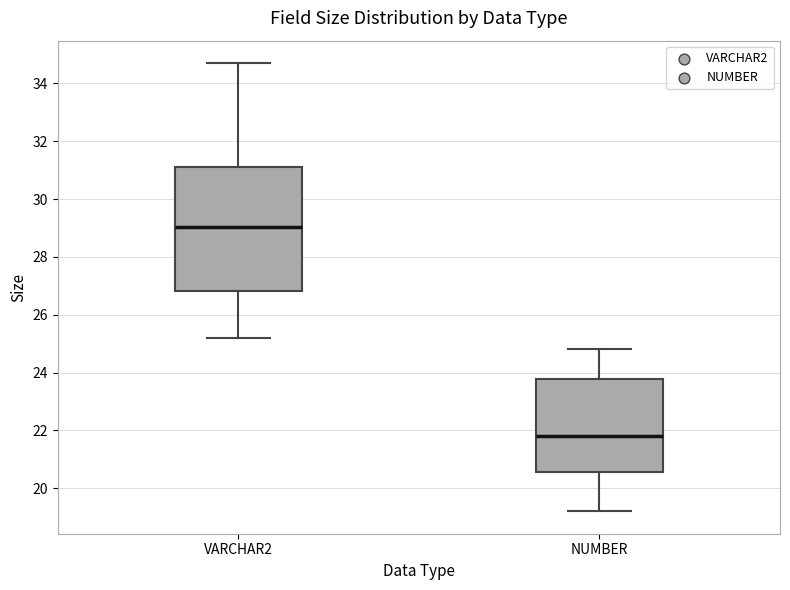

Comparing the boxes themselves (not the whiskers), which one is the tallest?

VARCHAR2